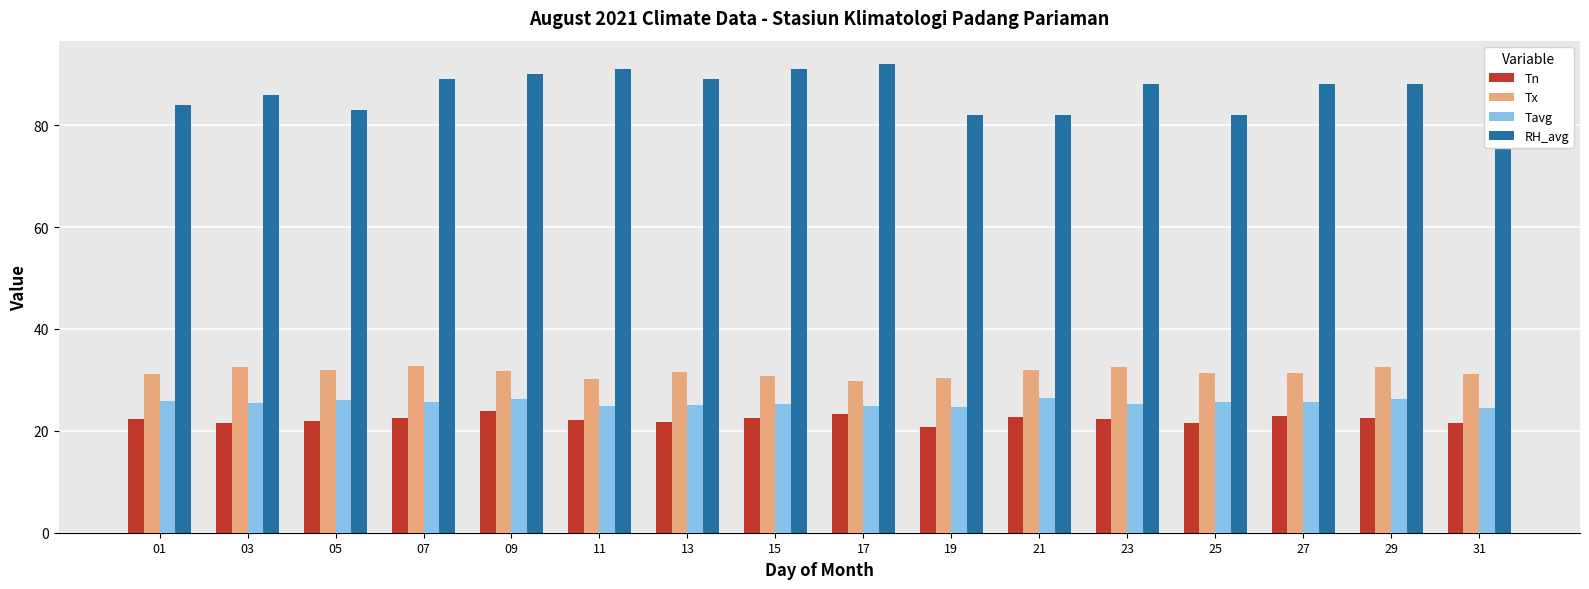

Is it true that Tn equals 29.9 at 01?

False